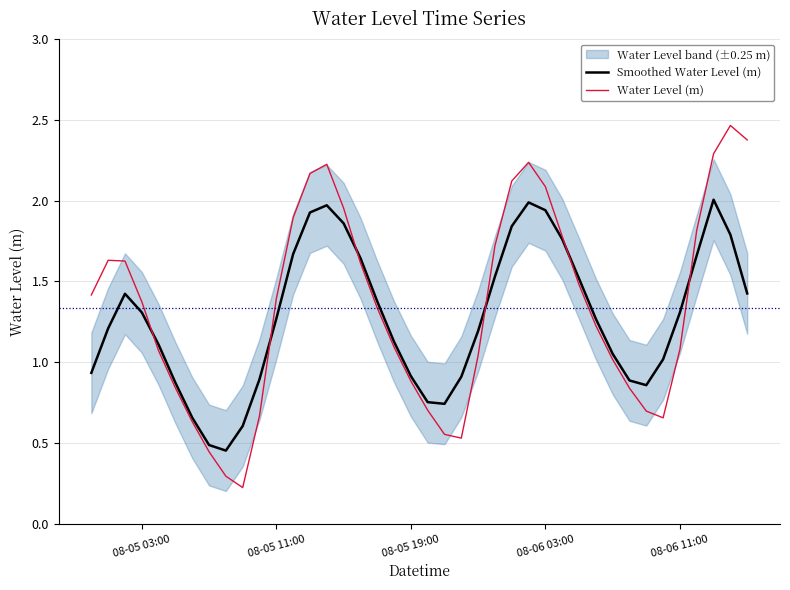

Is it true that Smoothed Water Level (m) equals 0.9 at 08-06 11:00?

False